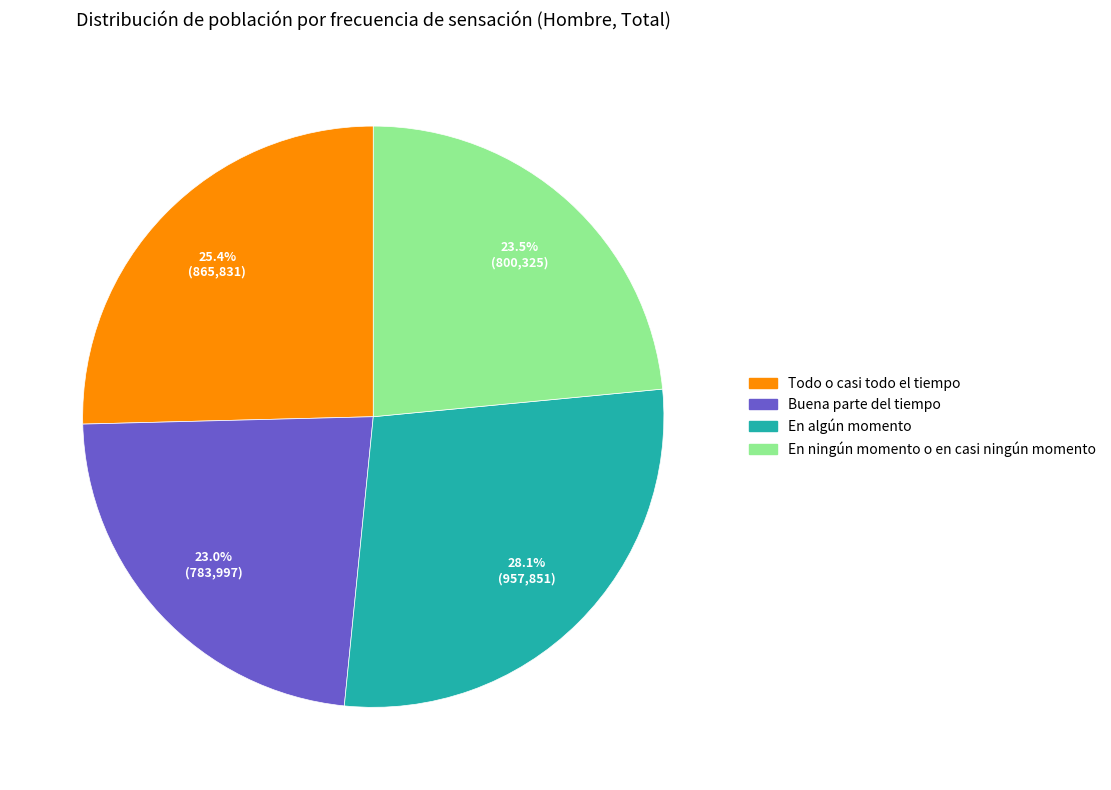

Does En ningún momento o en casi ningún momento account for over 50% of the chart?

No